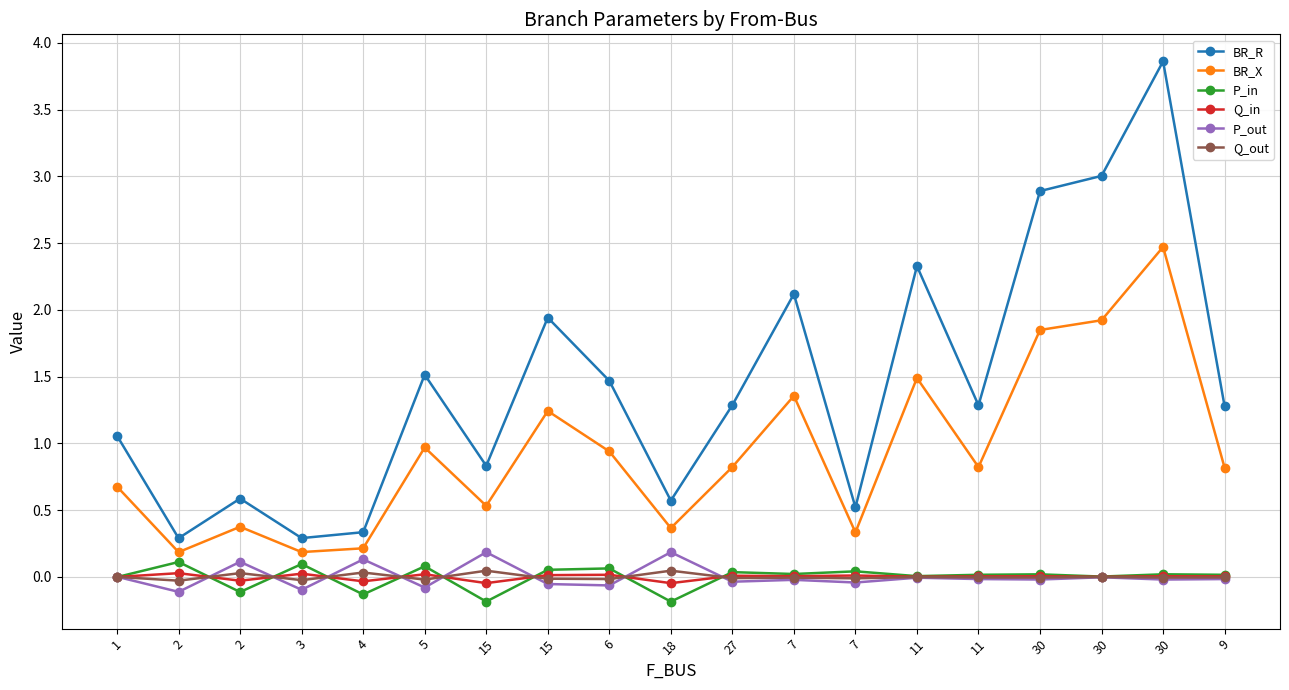

Where is BR_R nearest to the value 2?

15